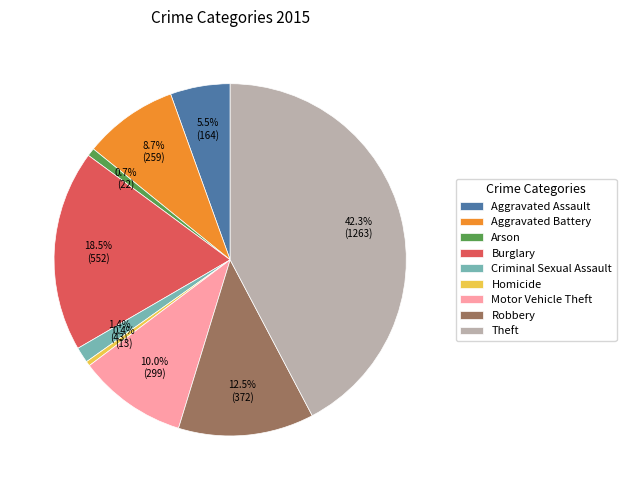

To the nearest percent, what is the average slice percentage?

11%